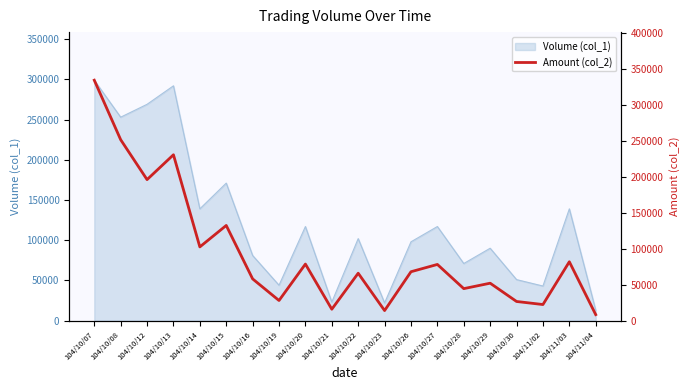

What is the sum of all values?

1886970